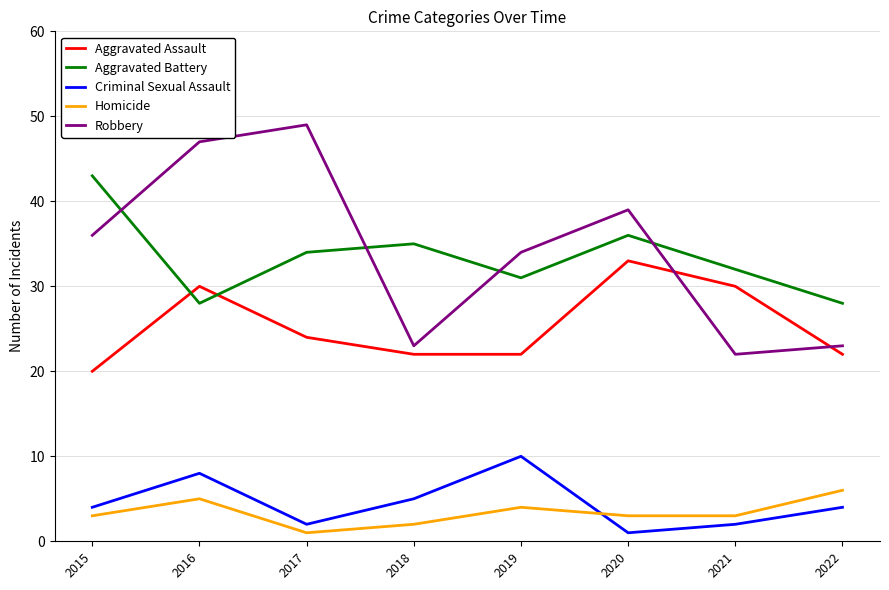

Does the chart have visible grid lines?

Yes